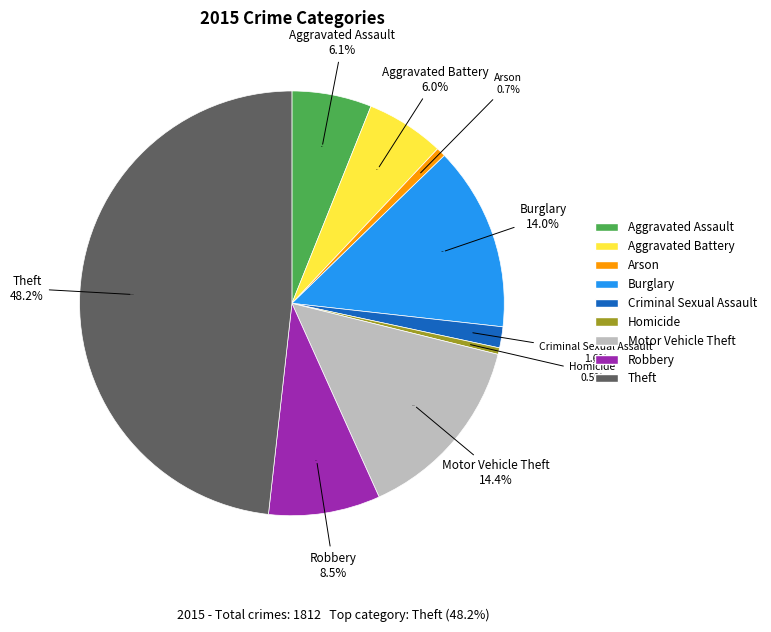

True or false: Criminal Sexual Assault accounts for 1% of the total.

False